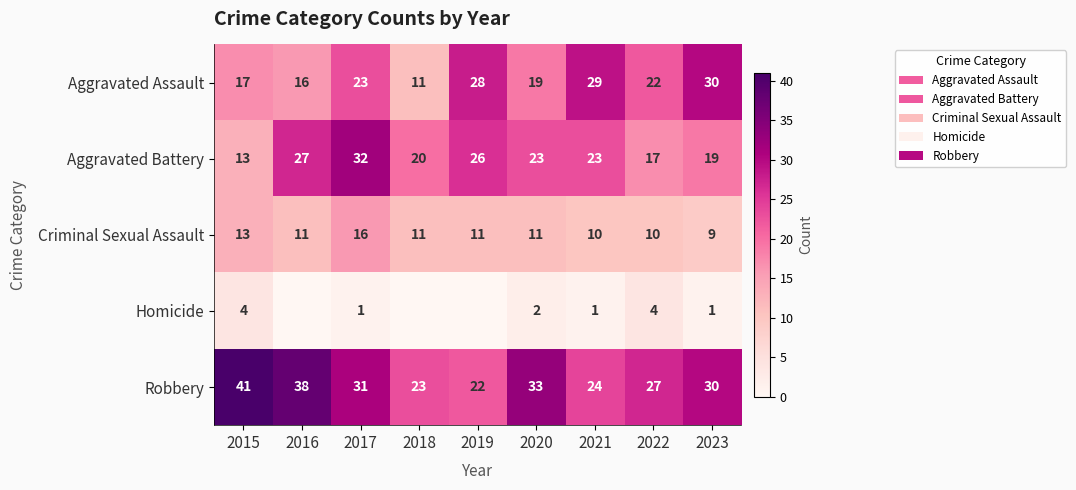

Read the Robbery value at 2016, to the nearest 10.

40